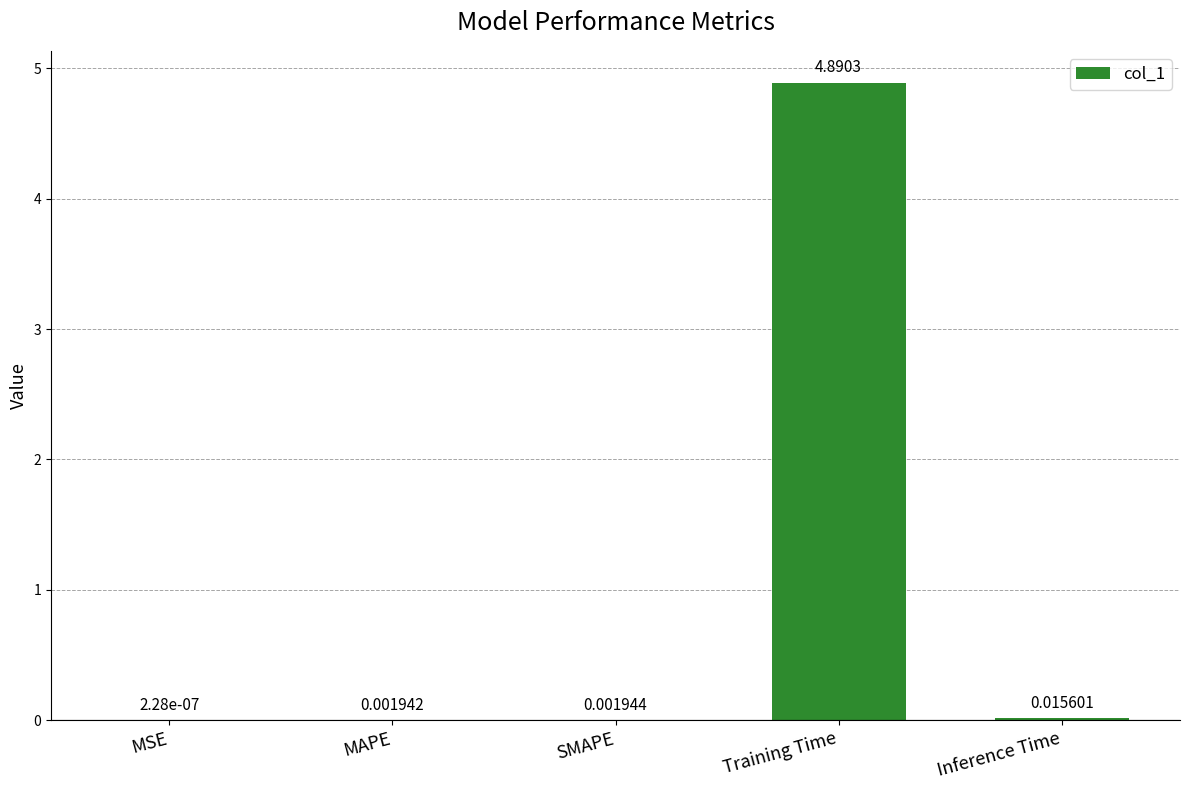

At which category does the chart reach its peak across all series?

Training Time